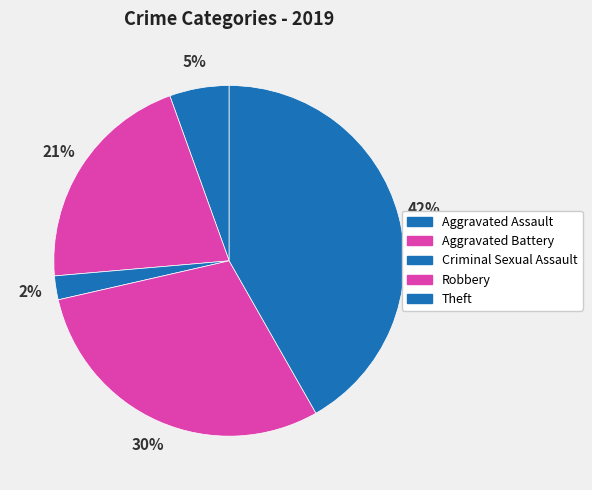

The Criminal Sexual Assault slice represents 16% of the pie. True or false?

False